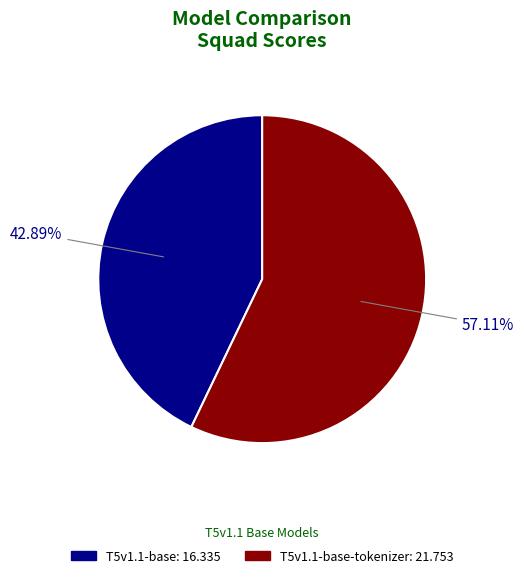

To the nearest percent, what is the average slice percentage?

50%